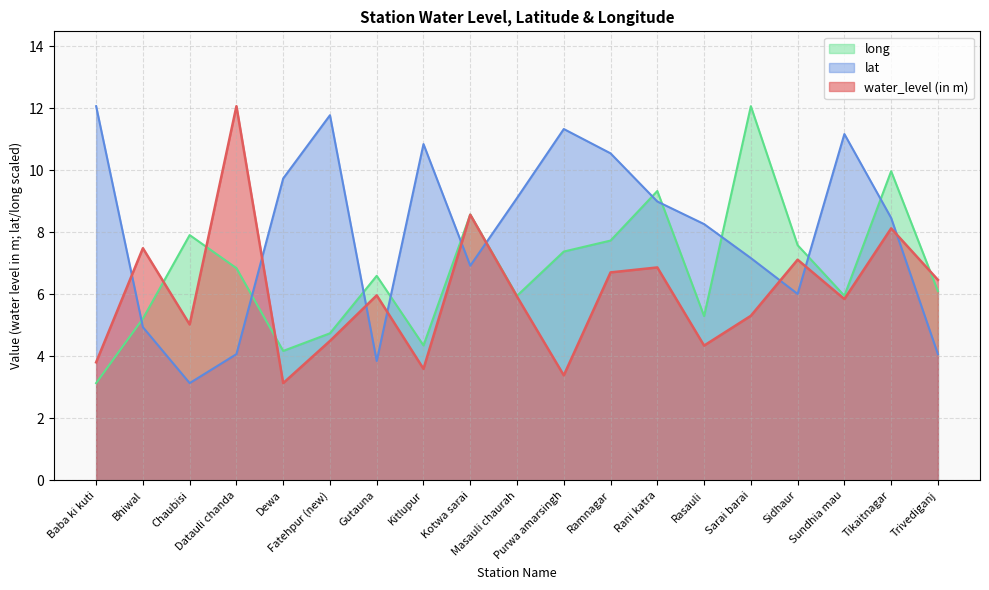

Is the value of lat at Bhiwal greater than the value of water_level (in m) at Bhiwal?

No